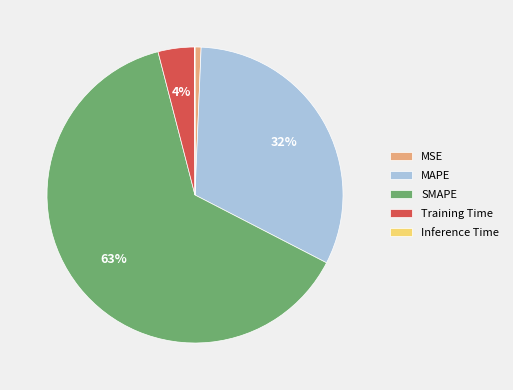

To the nearest percent, what portion does Training Time represent?

4%